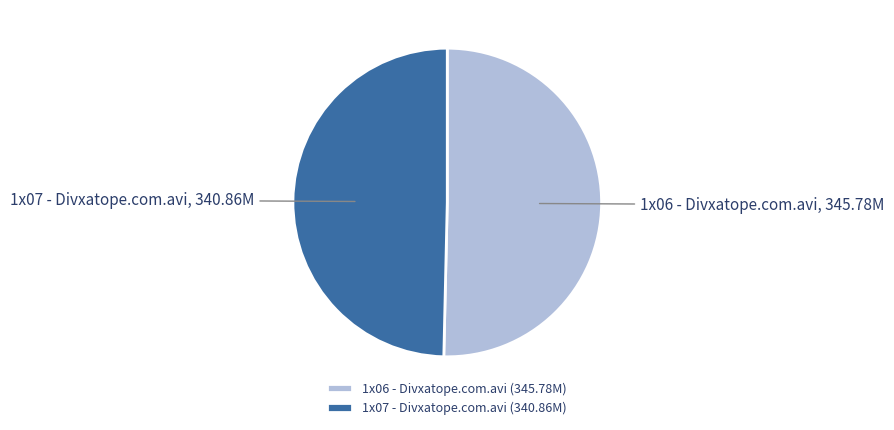

The 1x07 - Divxatope.com.avi (340.86M) slice represents 35% of the pie. True or false?

False